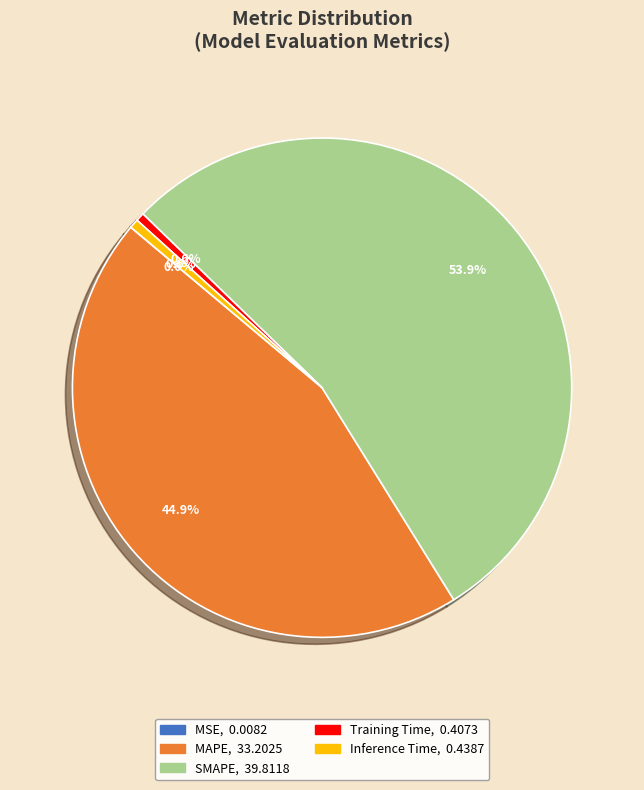

Which slice is the largest?

SMAPE